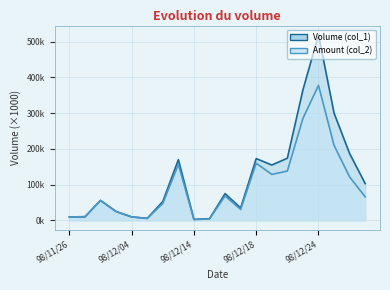

True or false: Volume (col_1) and Amount (col_2) intersect in this chart.

True